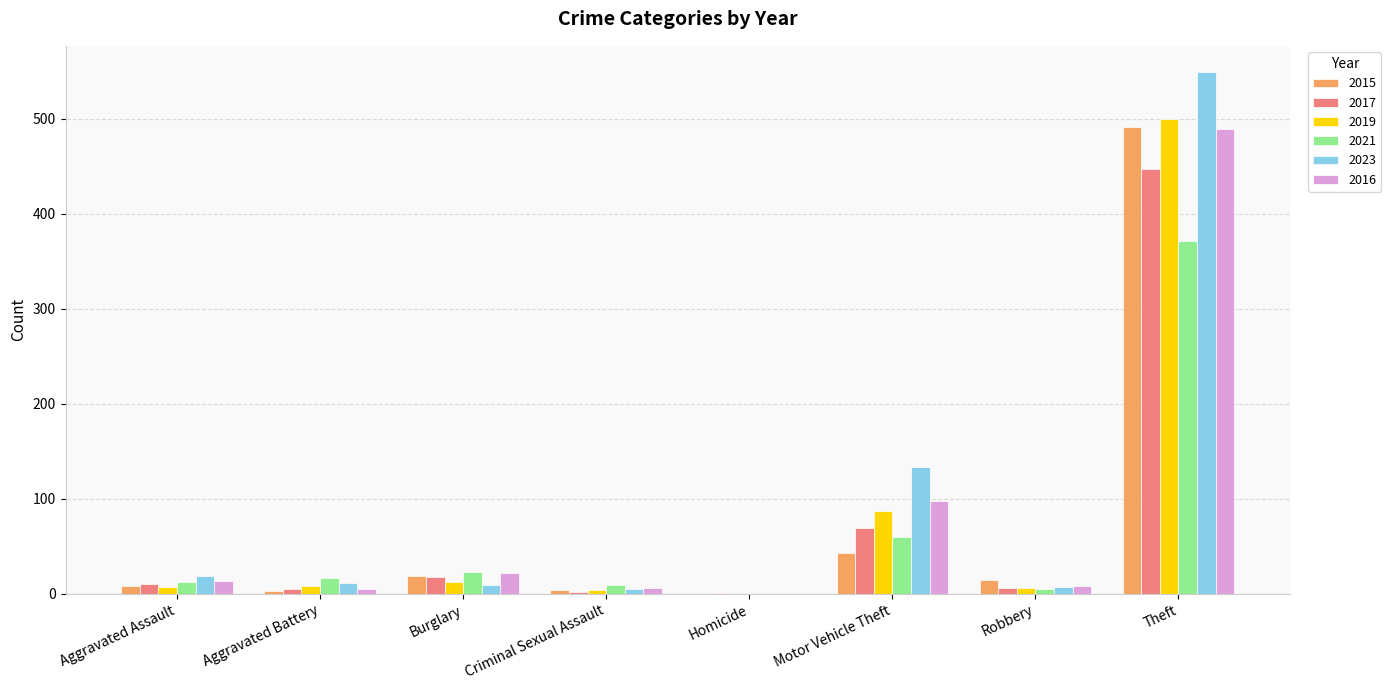

Between Aggravated Assault and Motor Vehicle Theft, which series saw the biggest shift?

2023